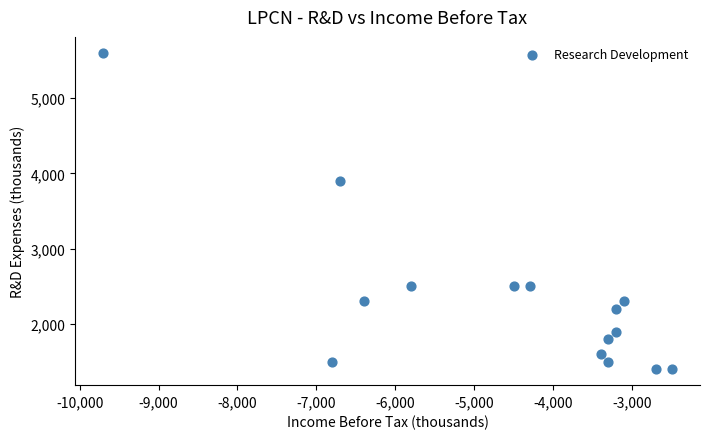

What is the range of Y values (max minus min)?

4200